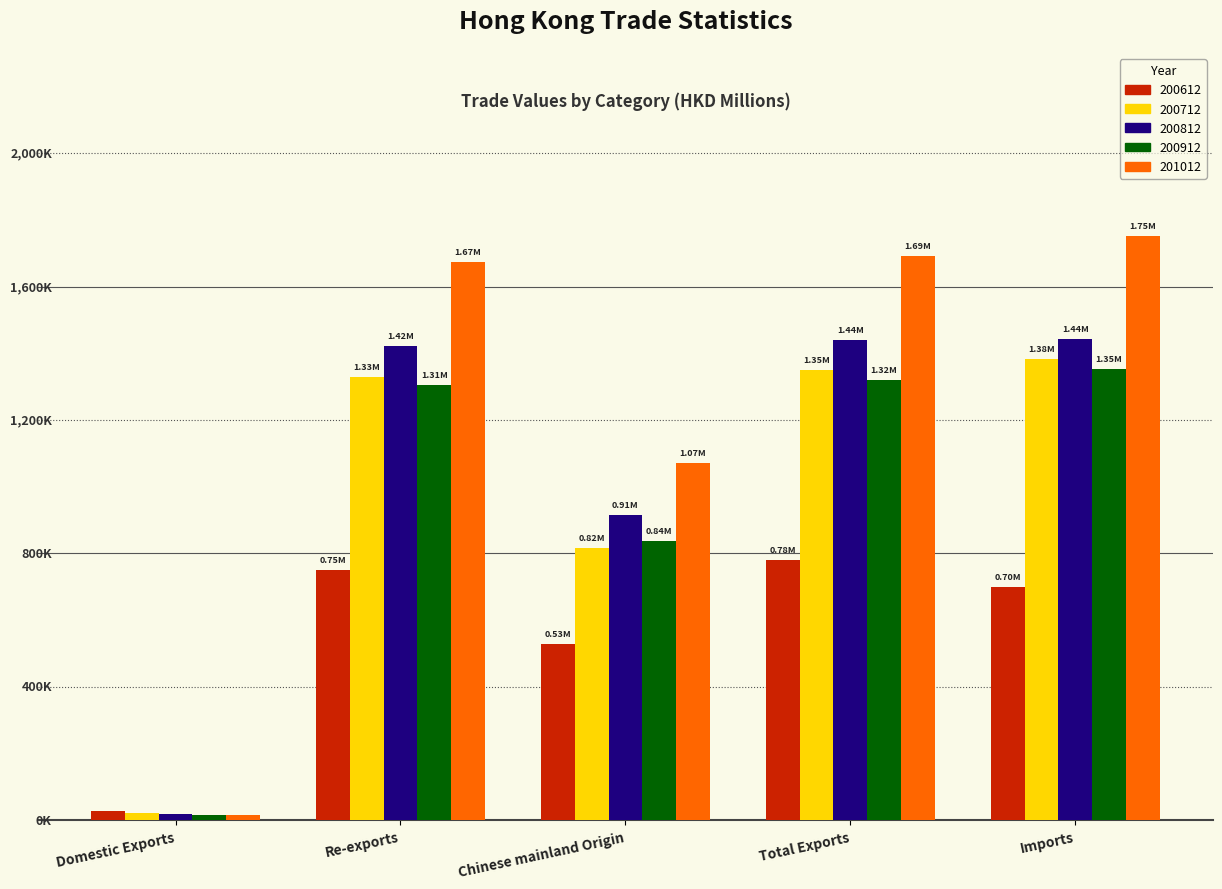

Reading left to right, list all the values displayed in this chart.

200612: 28864.5	751474.0	528922.3	780338.5	698232.5
200712: 21389.8	1327957.6	817268.7	1349347.4	1382050.3
200812: 18665.3	1420489.5	914486.9	1439154.8	1443682.3
200912: 15021.6	1305236.0	837836.4	1320257.6	1351589.4
201012: 17156.0	1673792.9	1072585.0	1690948.9	1750894.6